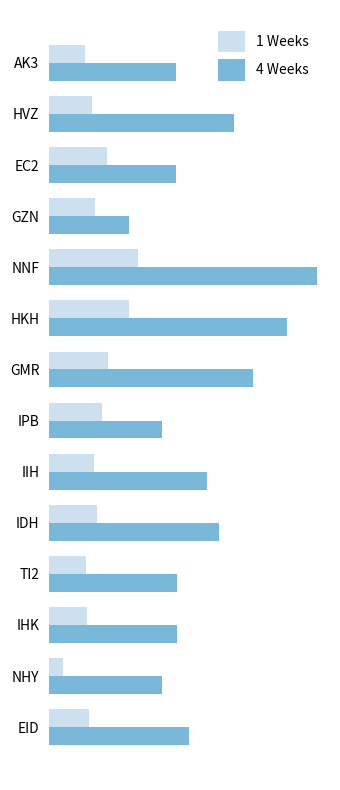

What is the difference between the second highest and minimum values in the 4 Weeks series?

13.6